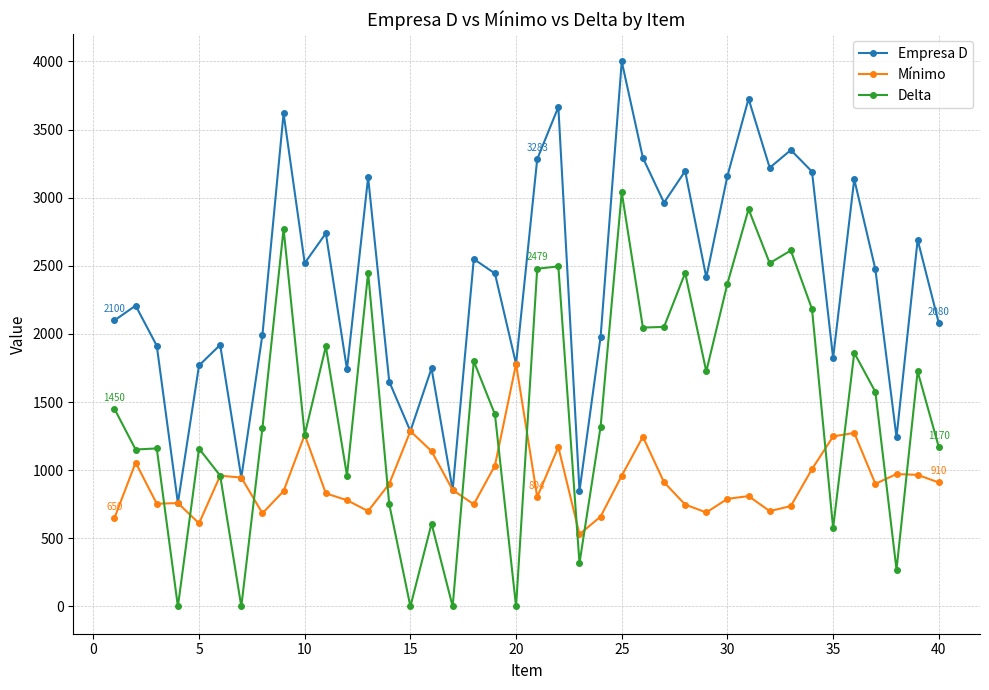

Which series has the largest total across all categories?

Empresa D